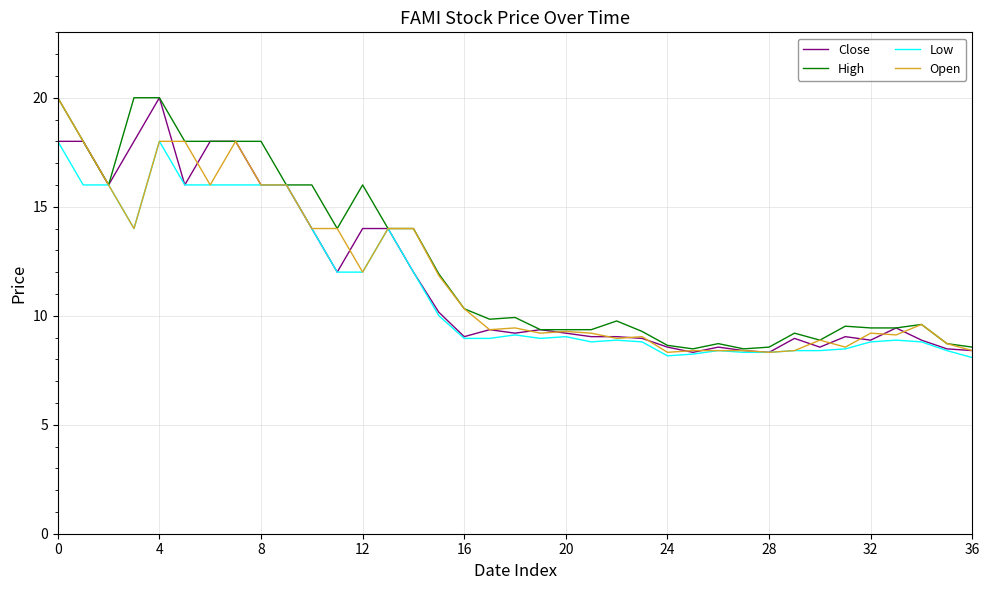

What is the lowest value of the Close series?

8.3